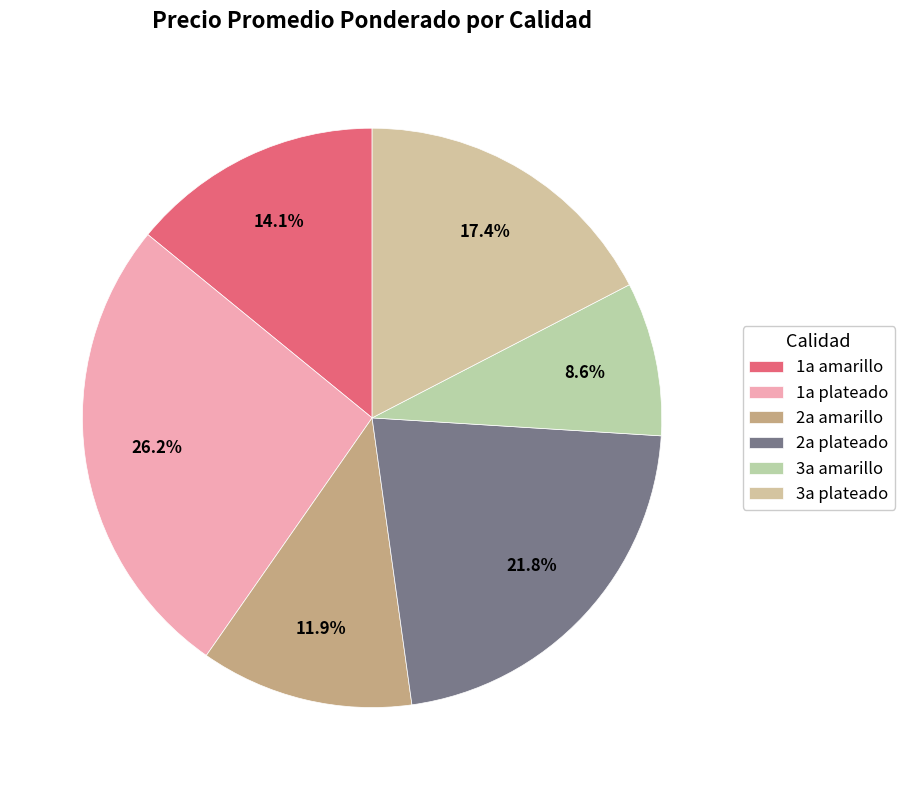

To the nearest percent, what percentage of the pie is 2a amarillo?

12%